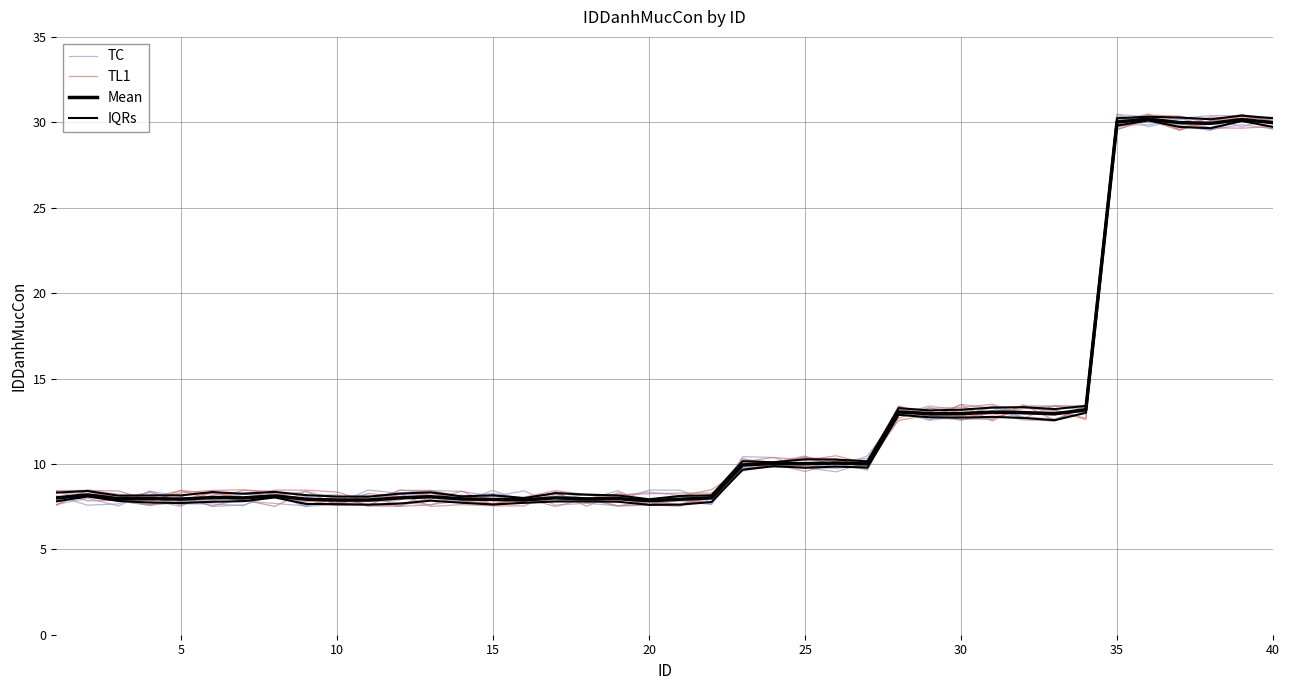

How many categories are shown in the chart?

40